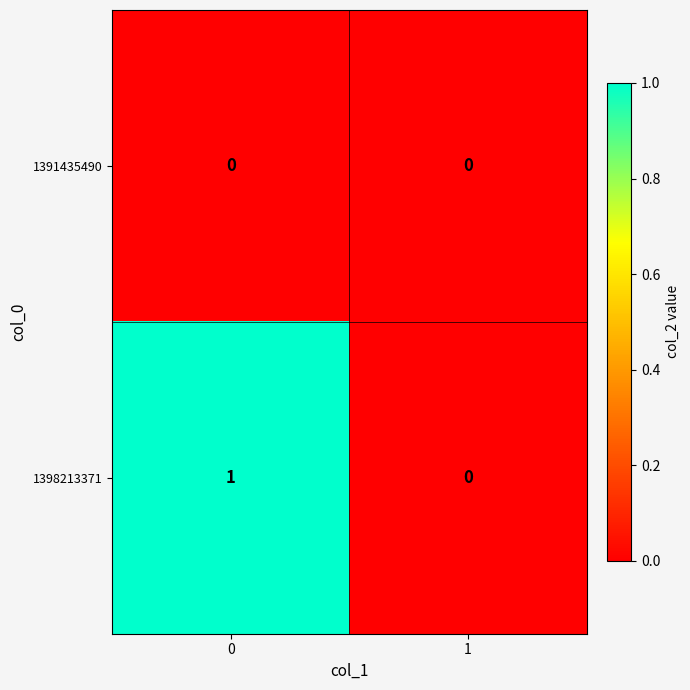

Reading right to left, extract all data points from this chart.

1391435490: 0	0
1398213371: 0	1